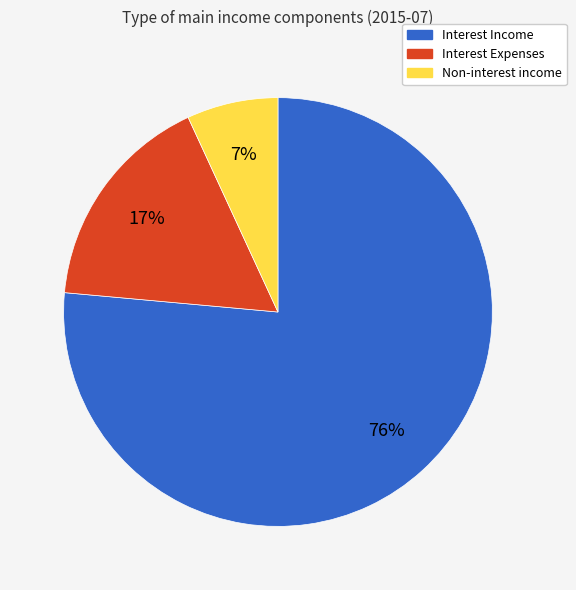

To the nearest percent, what is the average slice percentage?

33%